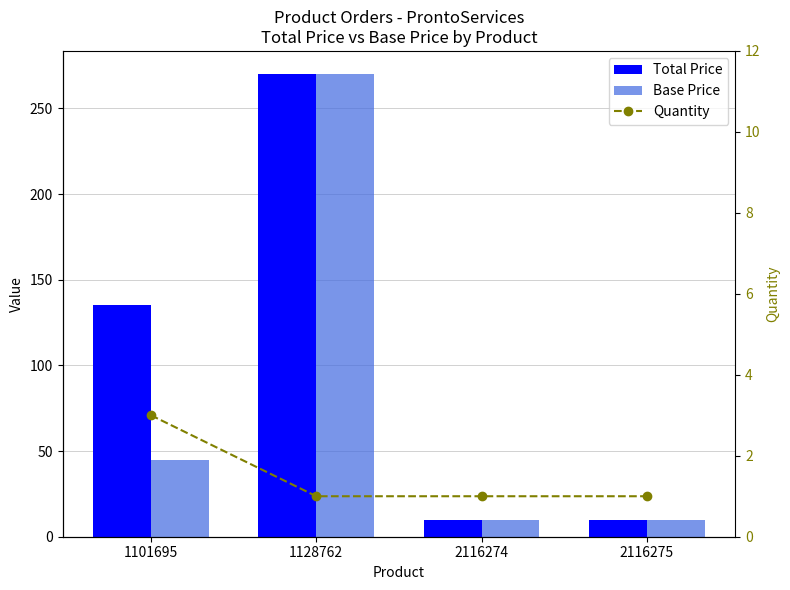

What is the value of the Base Price bar at the 3rd from the left?

10